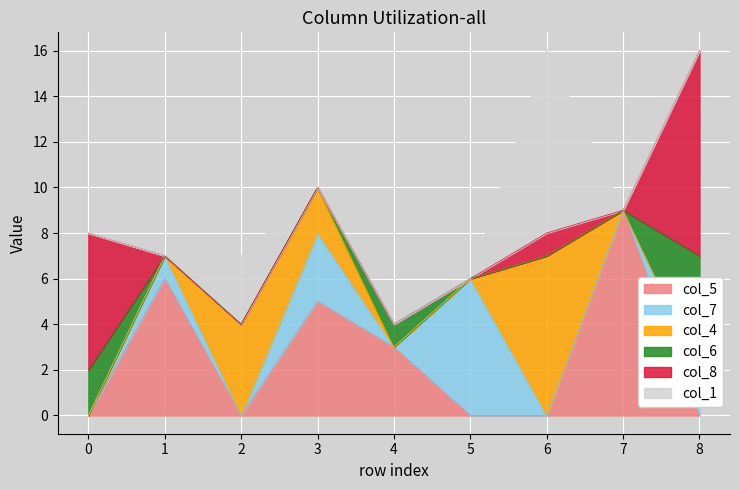

Which series has the largest total across all categories?

col_5